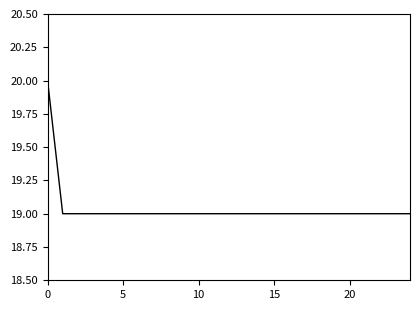

What is the smallest value displayed?

19